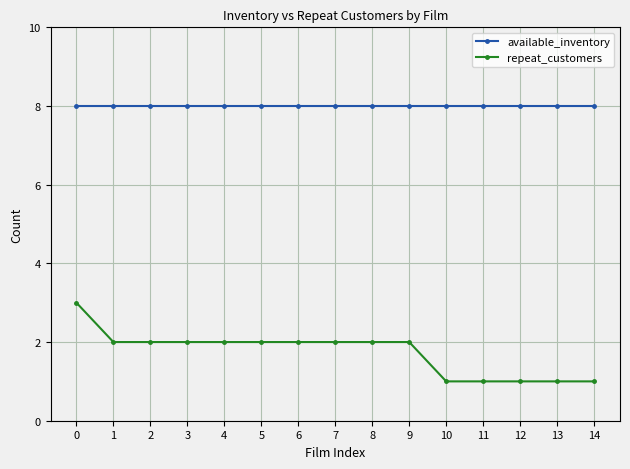

List the series in order of their overall mean, lowest first.

repeat_customers, available_inventory